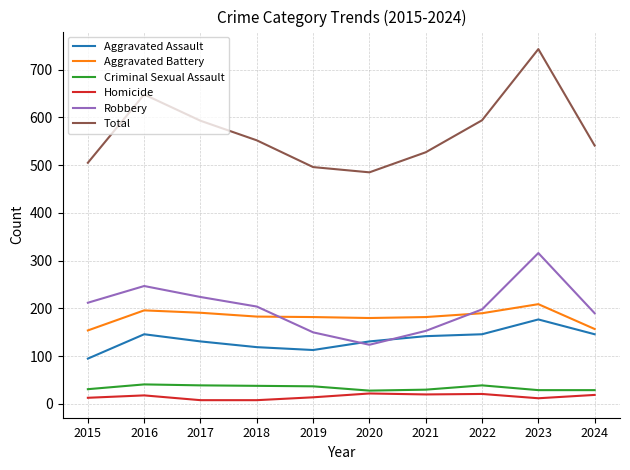

Is it true that Criminal Sexual Assault equals 31 at 2015?

True